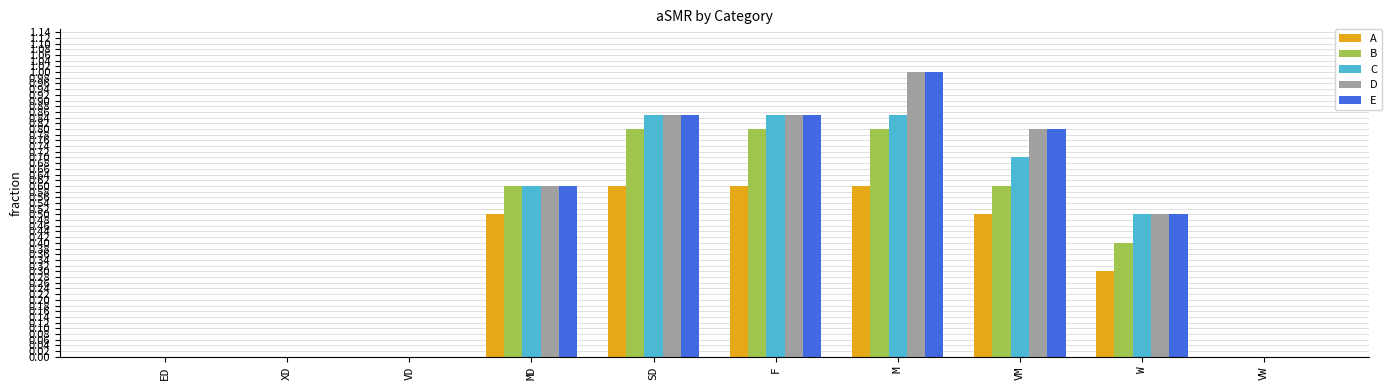

The D series shows 0.3 at VM. True or false?

False